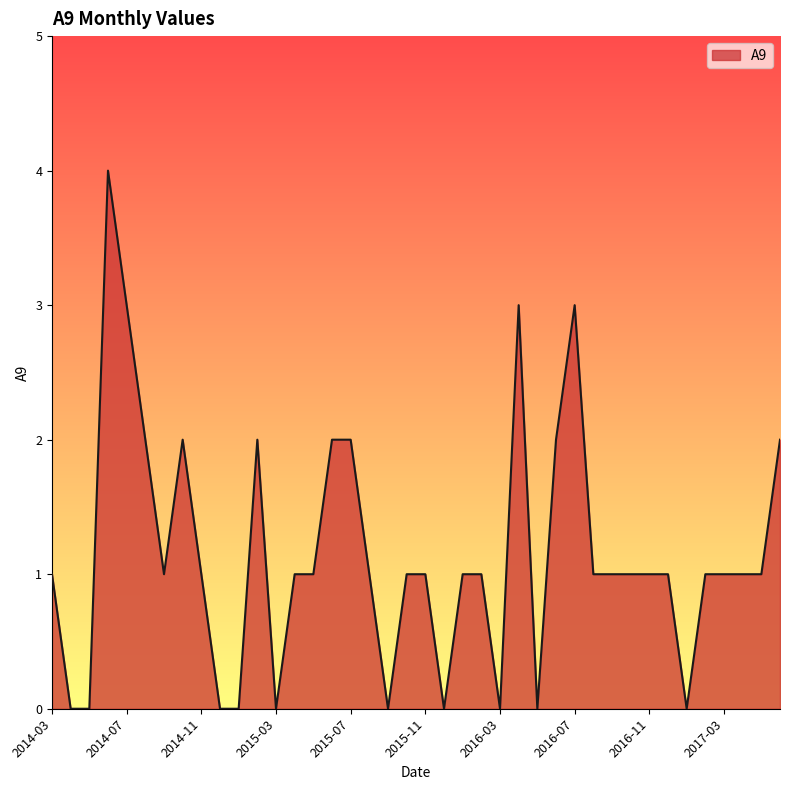

What is the difference between the maximum and minimum values?

4